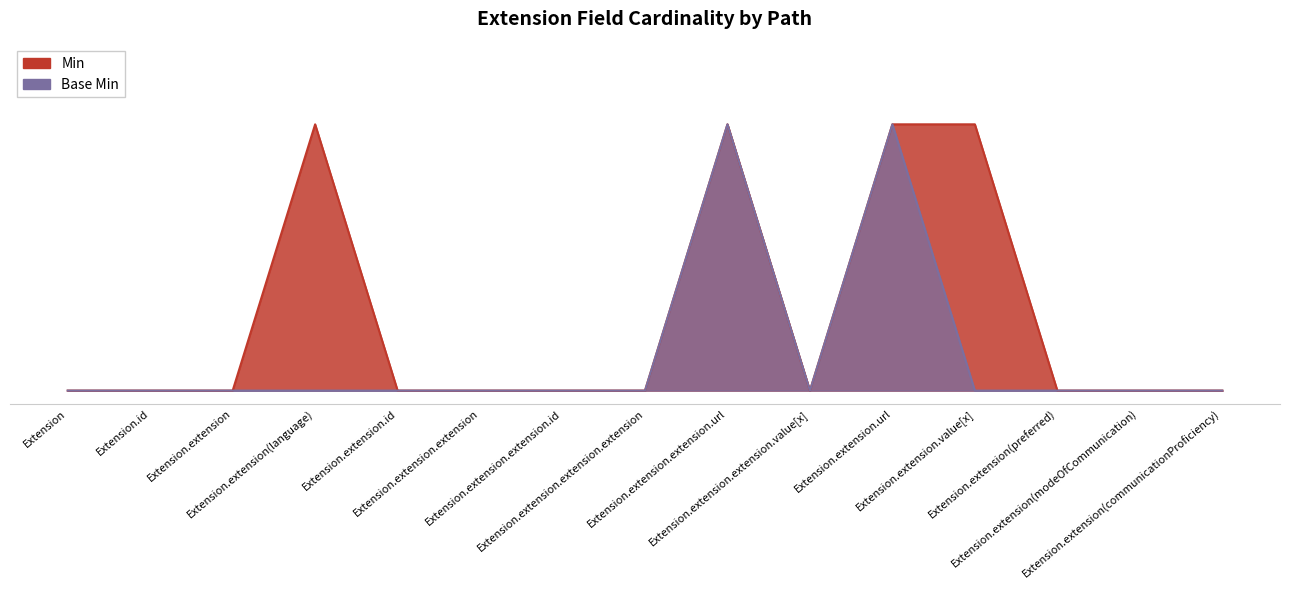

True or false: Base Min and Min intersect in this chart.

False